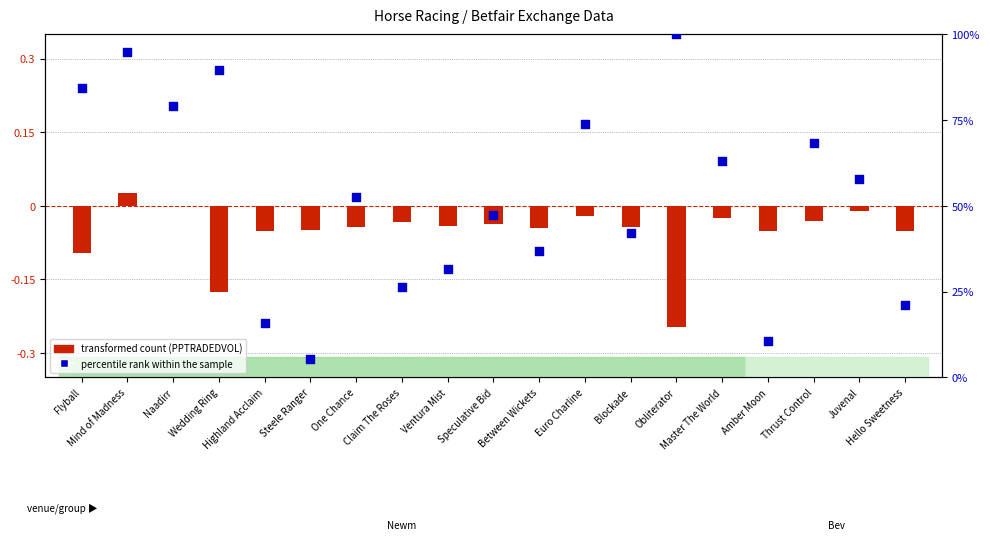

Which series has the largest total across all categories?

percentile rank within the sample